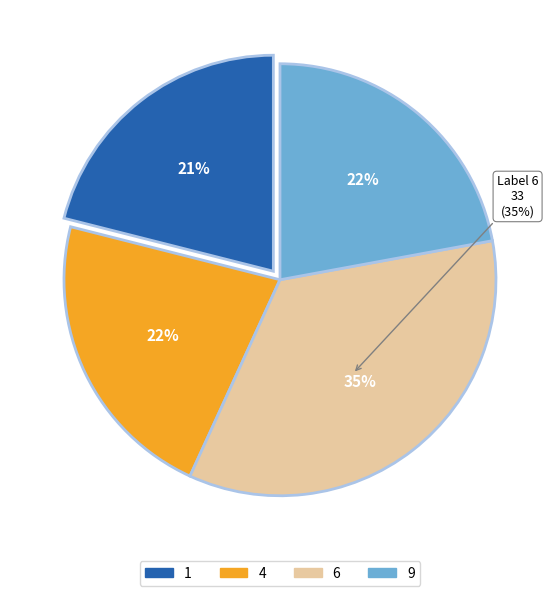

To the nearest percent, what is the average slice percentage?

25%